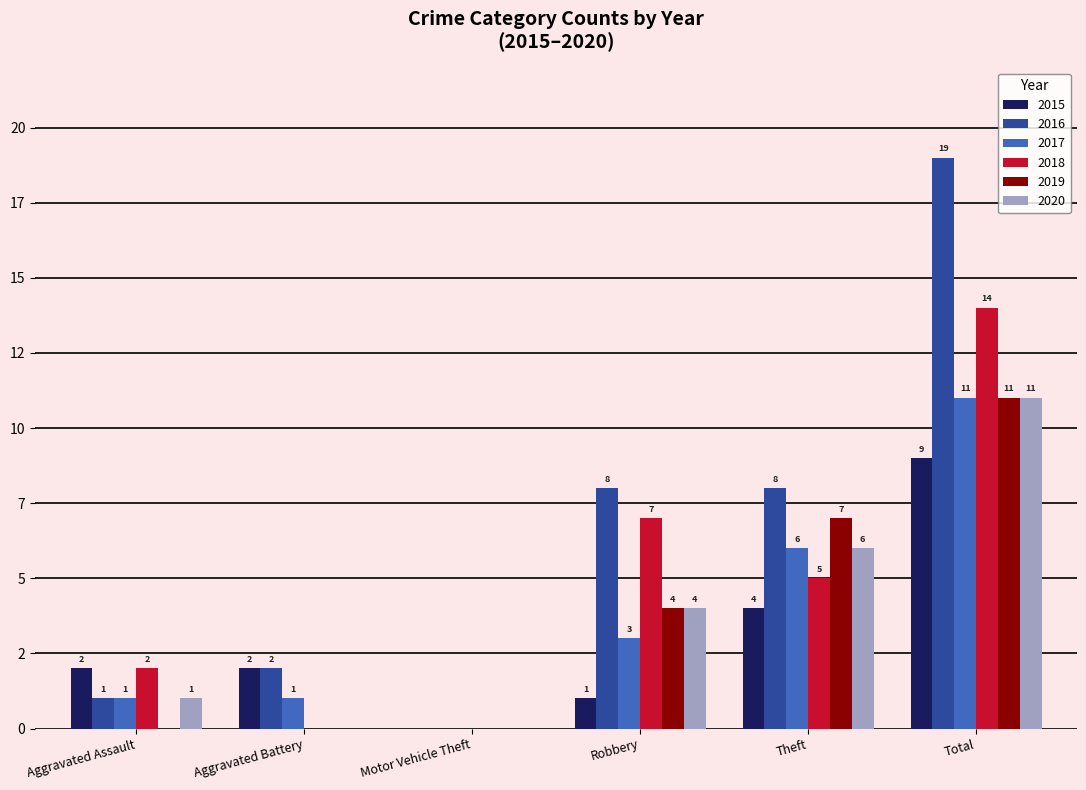

Reading left to right, extract all data points from this chart.

2015: Aggravated Assault=2	Aggravated Battery=2	Motor Vehicle Theft=0	Robbery=1	Theft=4	Total=9
2016: Aggravated Assault=1	Aggravated Battery=2	Motor Vehicle Theft=0	Robbery=8	Theft=8	Total=19
2017: Aggravated Assault=1	Aggravated Battery=1	Motor Vehicle Theft=0	Robbery=3	Theft=6	Total=11
2018: Aggravated Assault=2	Aggravated Battery=0	Motor Vehicle Theft=0	Robbery=7	Theft=5	Total=14
2019: Aggravated Assault=0	Aggravated Battery=0	Motor Vehicle Theft=0	Robbery=4	Theft=7	Total=11
2020: Aggravated Assault=1	Aggravated Battery=0	Motor Vehicle Theft=0	Robbery=4	Theft=6	Total=11